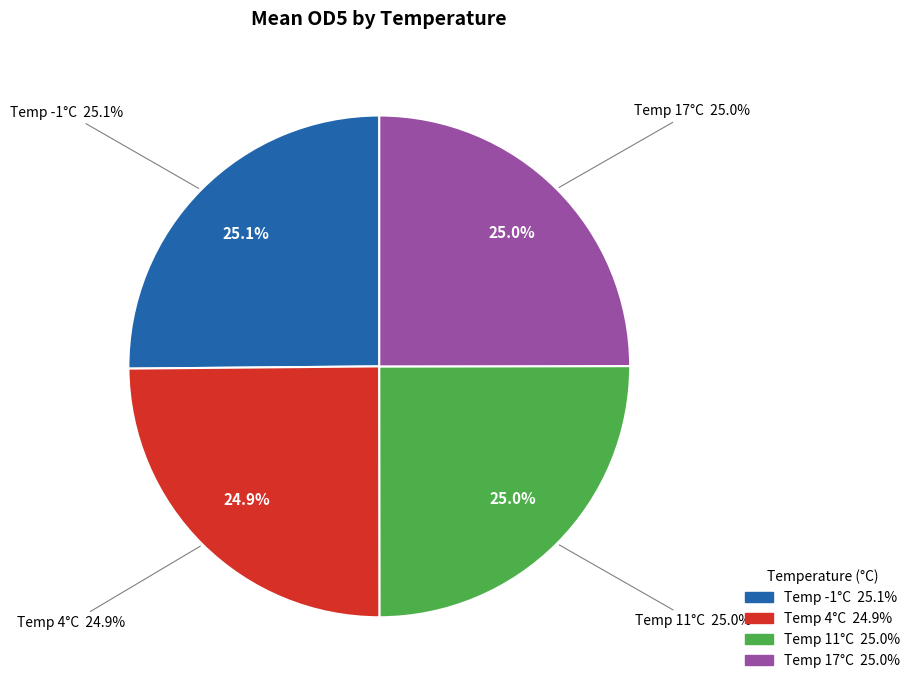

To the nearest percent, what portion does 17 represent?

25%